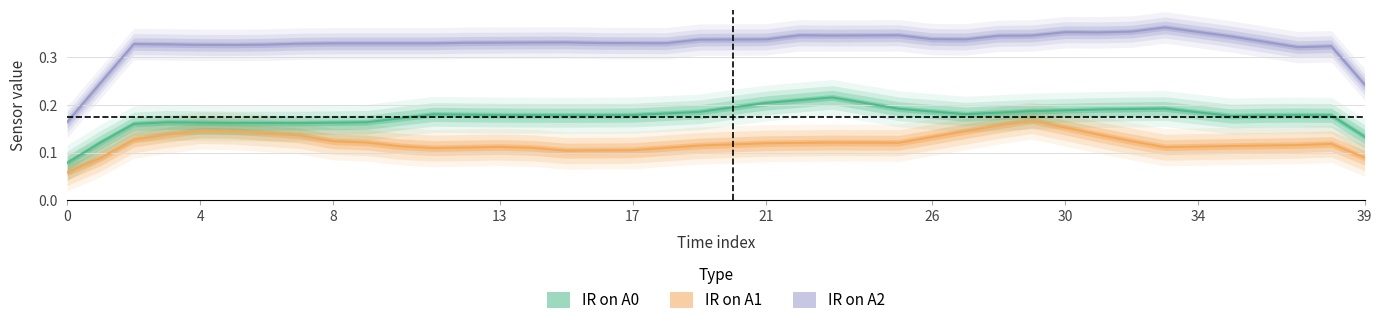

What is the value of the IR on A2 point at the 12th from the left?

0.3